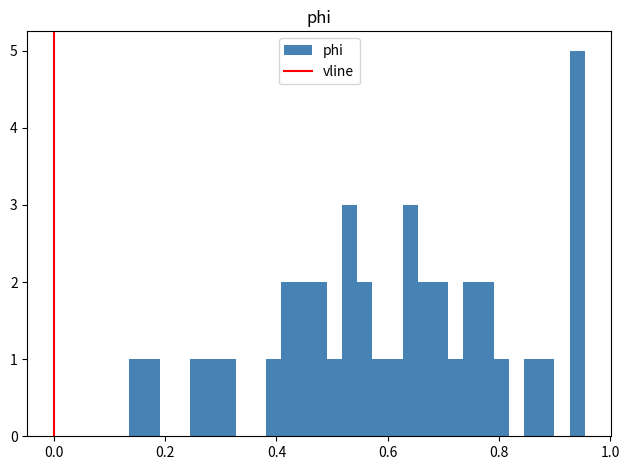

Around what value on the x-axis is the tallest bar? Give the approximate position of its centre, as read against the axis.

0.94